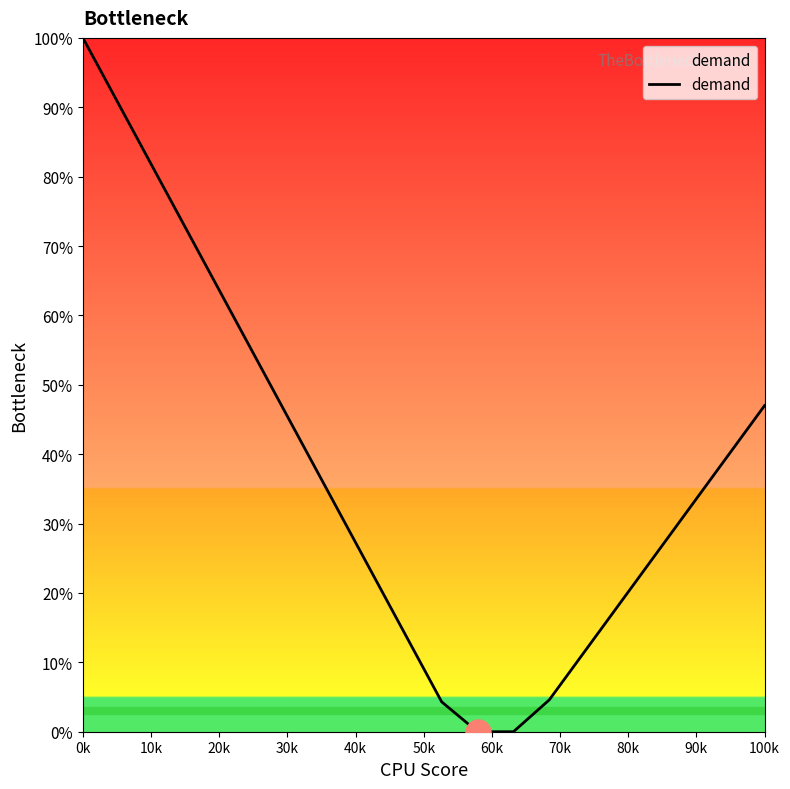

True or false: there are more than 1 points higher than both neighbors.

False